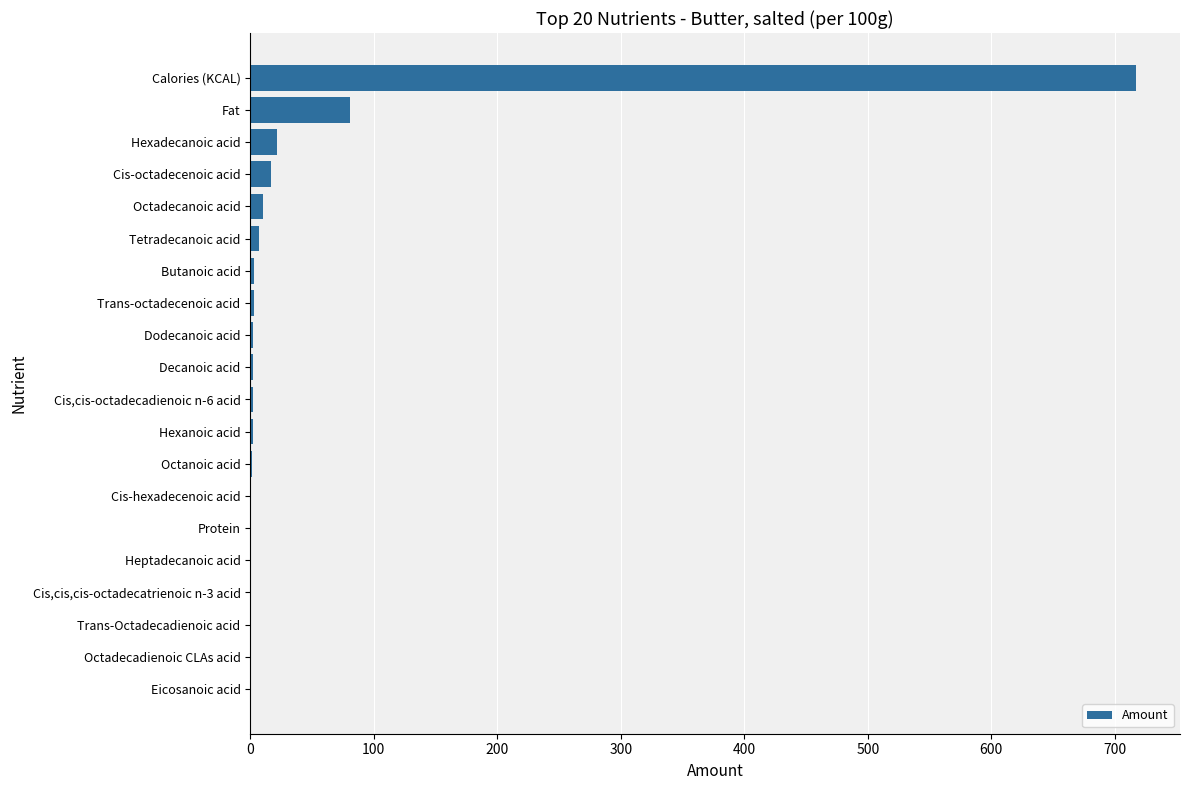

Are the bars horizontal?

Yes